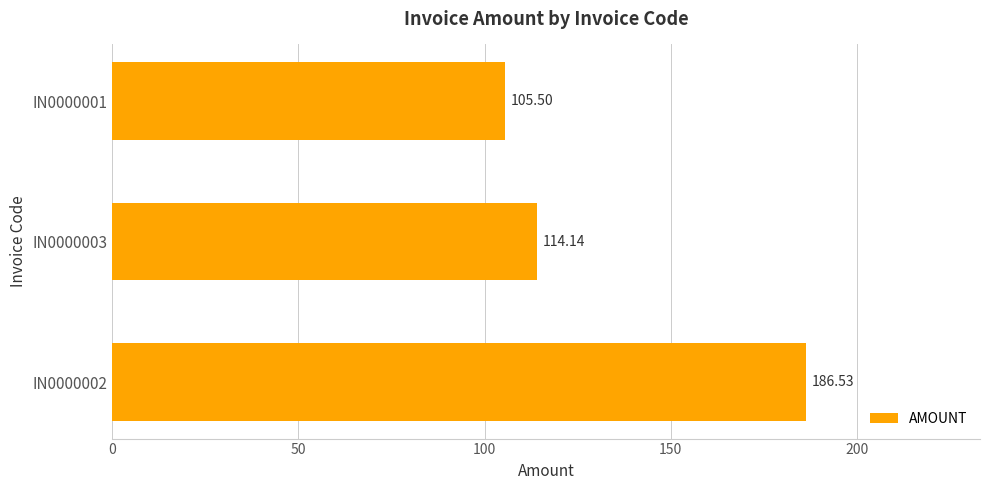

What is the change in value from IN0000003 to IN0000001?

-8.6